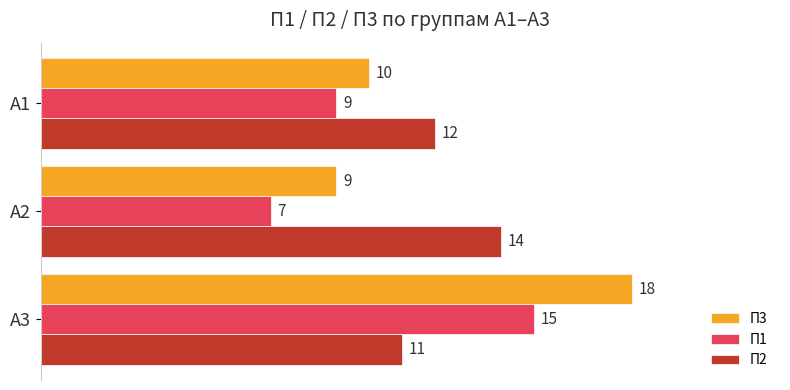

Rank the series by their maximum value, from lowest to highest.

П2, П1, П3